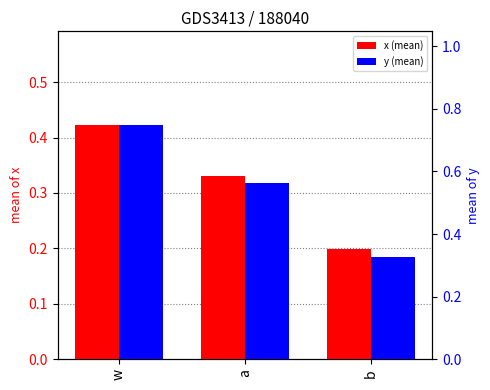

Rank the categories by x (mean) value from lowest to highest.

b, a, w